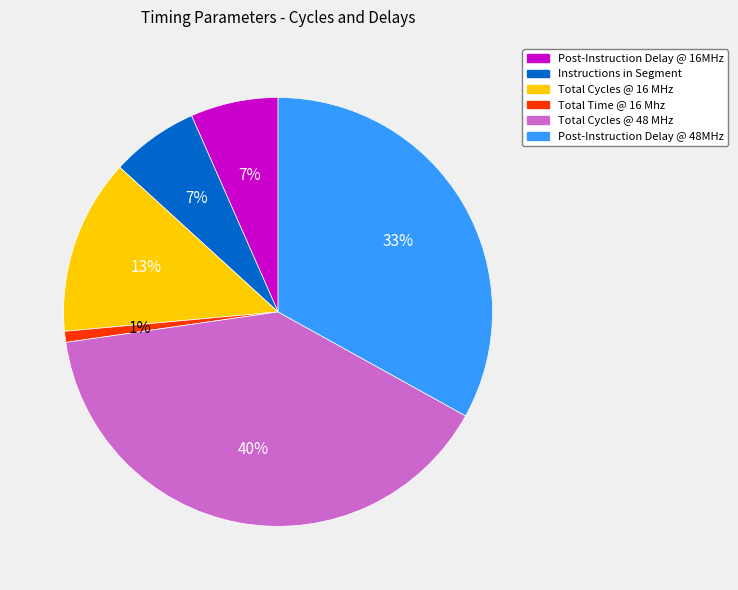

Do Instructions in Segment and Total Cycles @ 48 MHz together represent more than half of the pie?

No